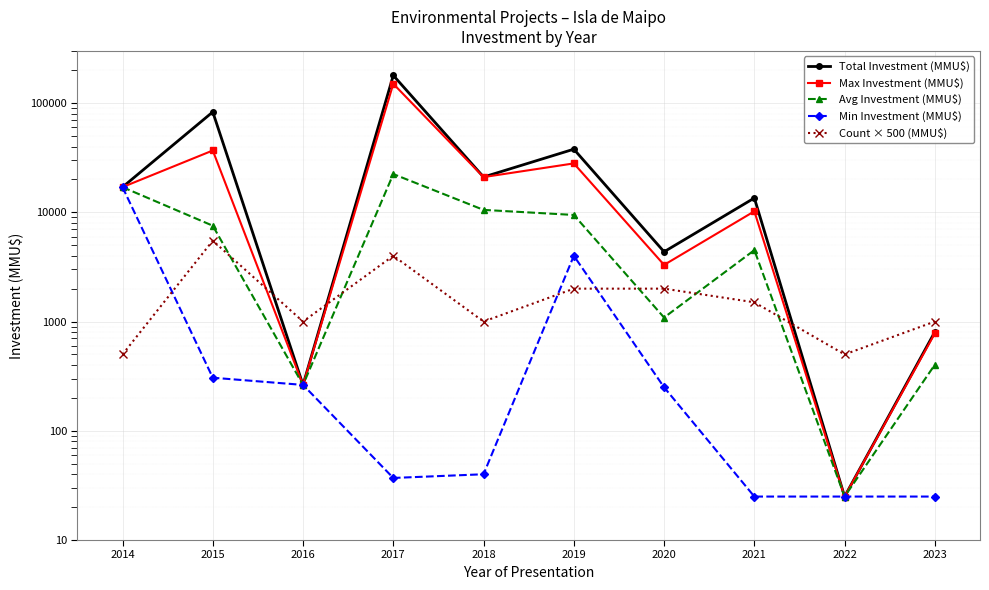

What is the spread (max minus min) of values at 2021?

13488